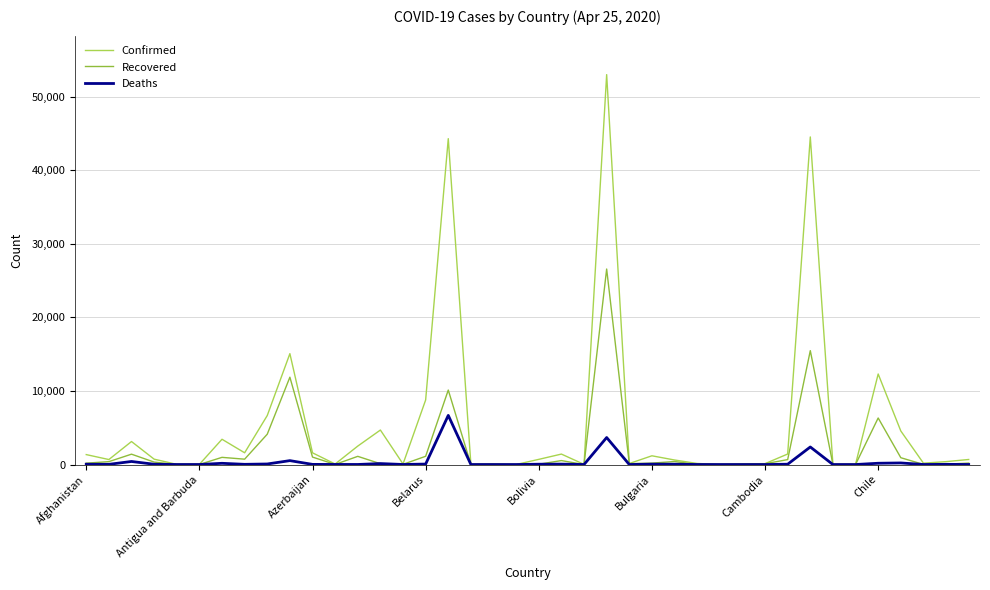

What is the maximum value shown in the chart?

52995